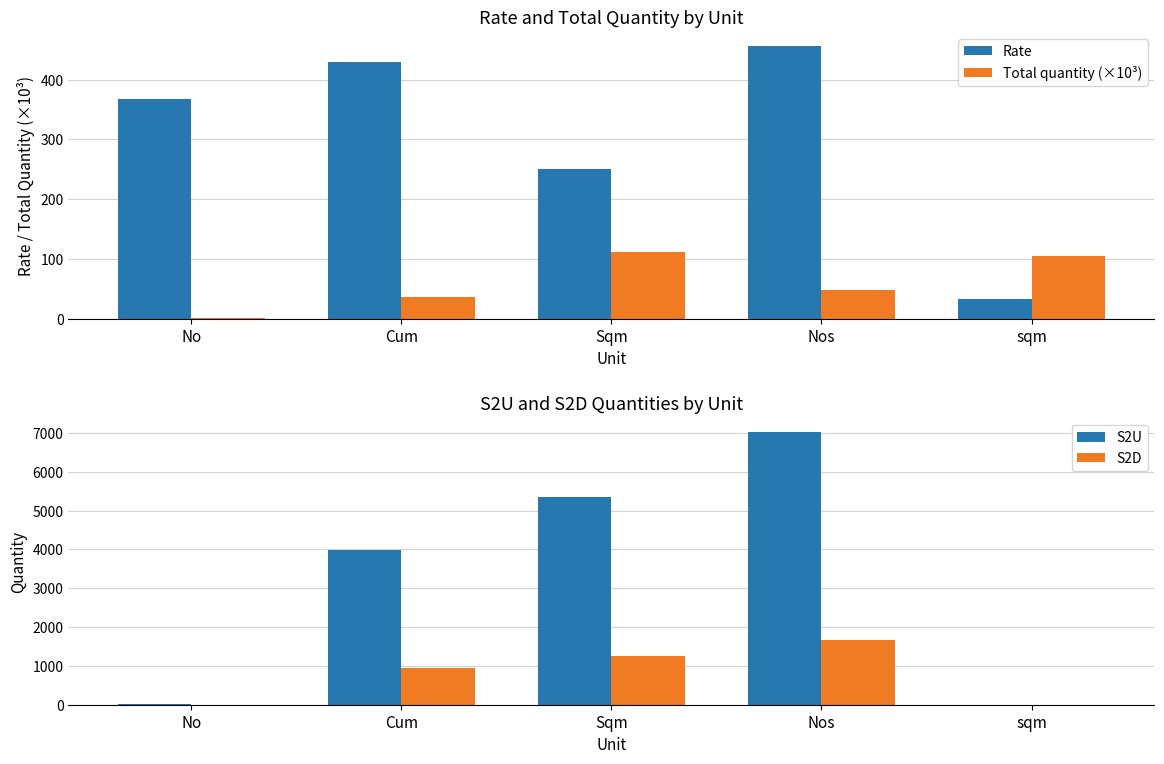

Rank the series at Sqm from lowest to highest value.

Total quantity (×10³), Rate, S2D, S2U